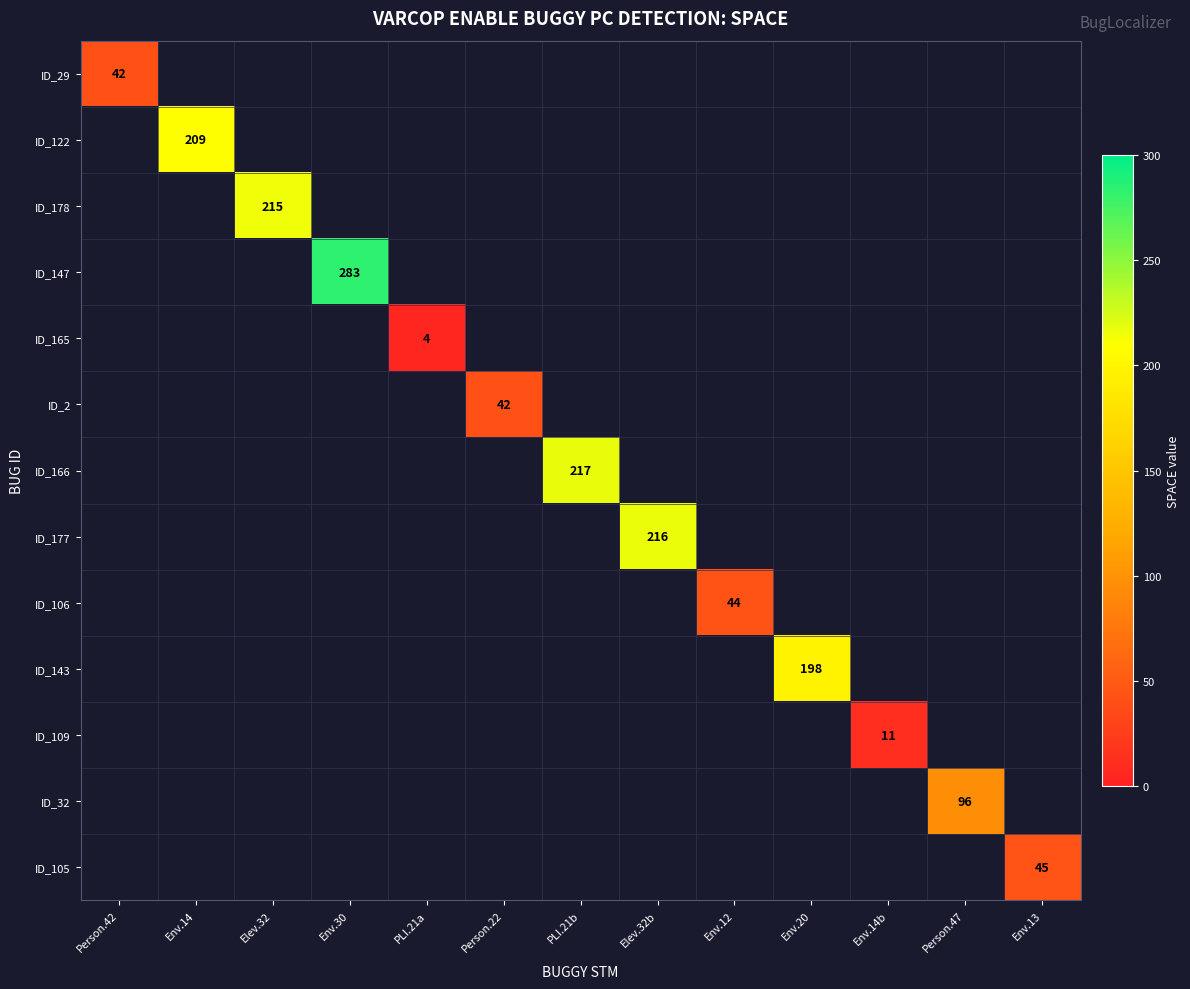

What is the minimum value shown in the chart?

4.0